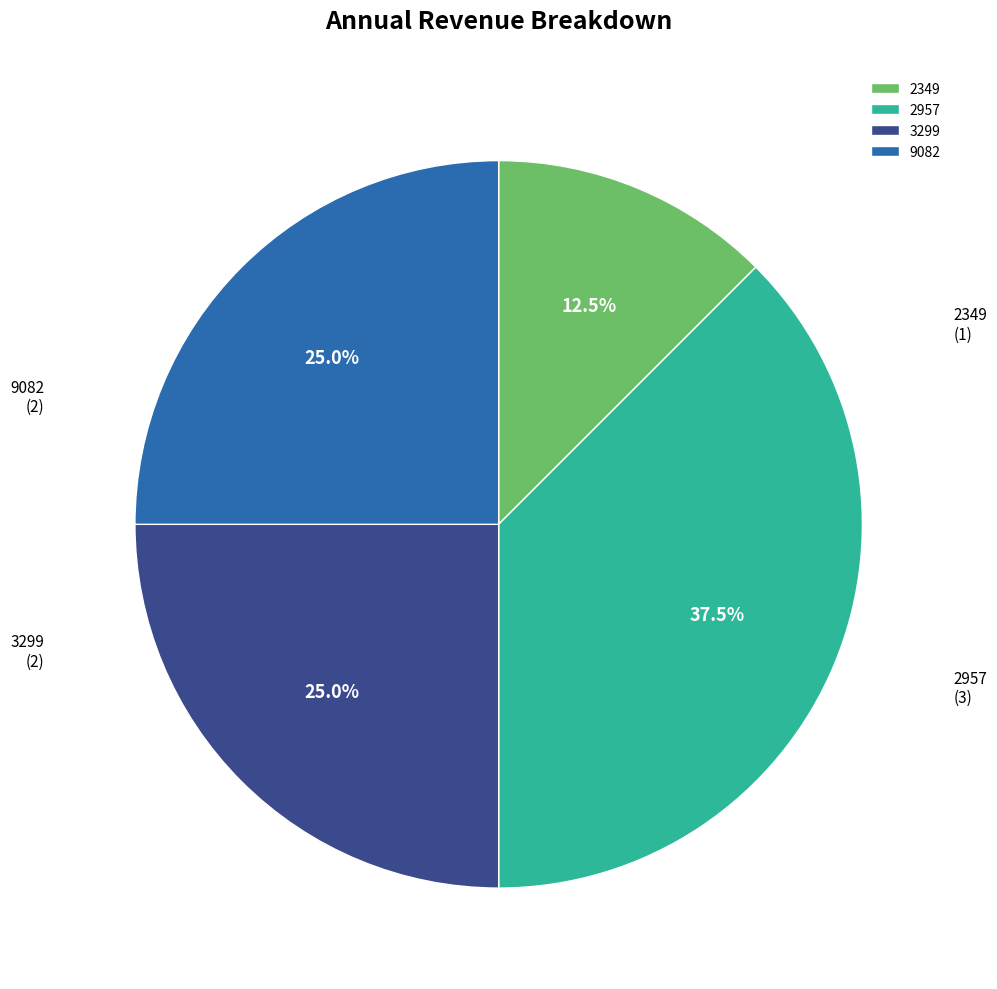

What percentage do 2957 and 3299 together represent?

62.5%